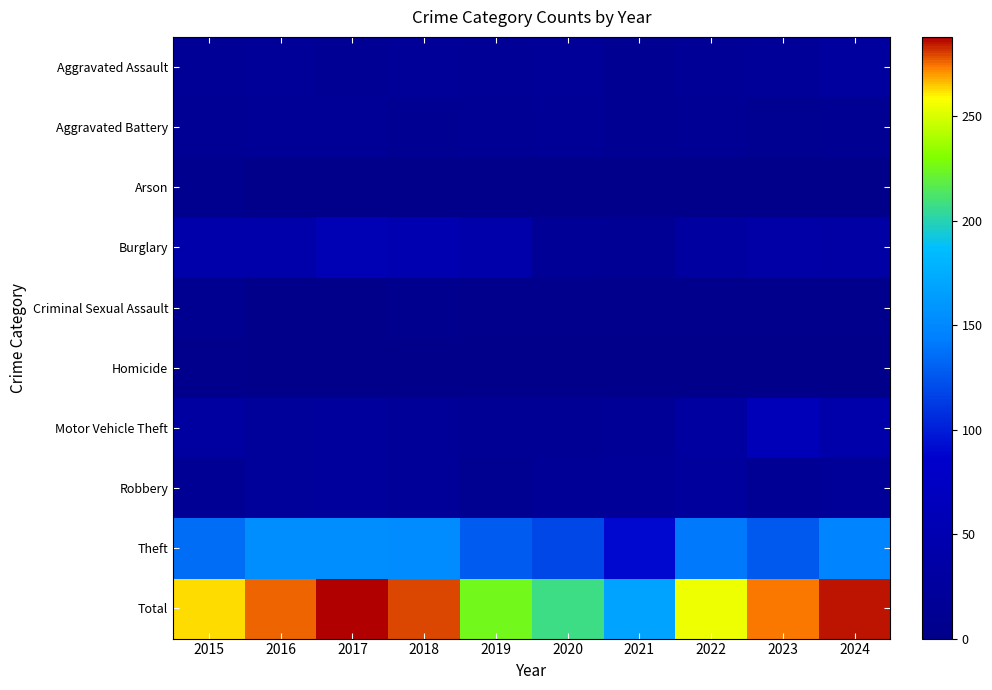

What is the total value across all series at 2024?

570